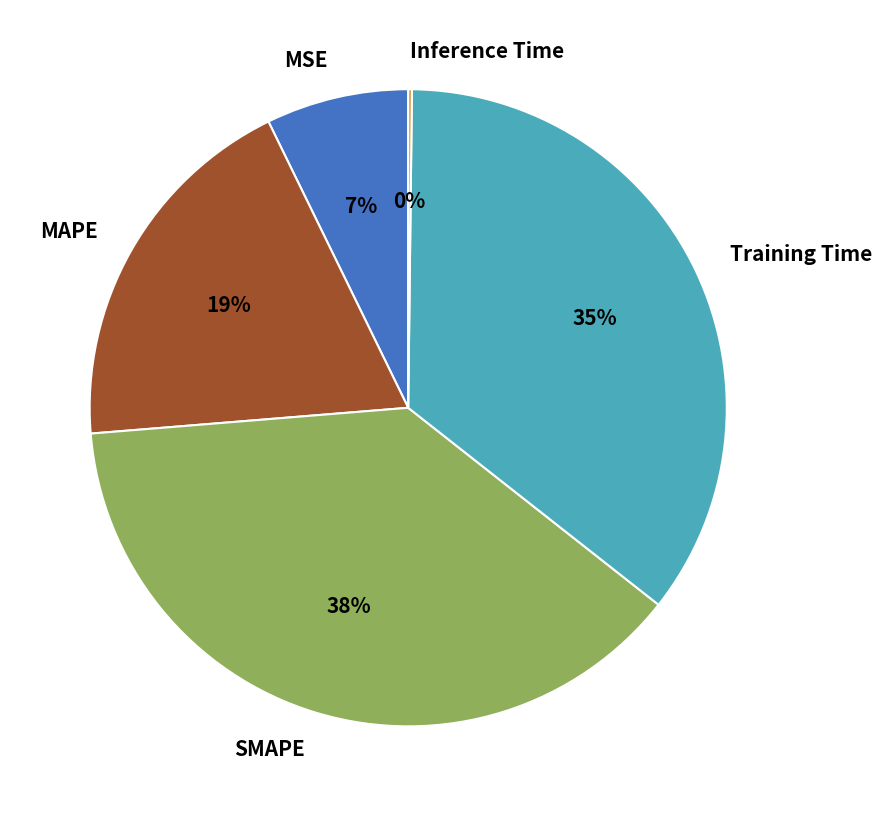

True or false: SMAPE accounts for 38% of the total.

True